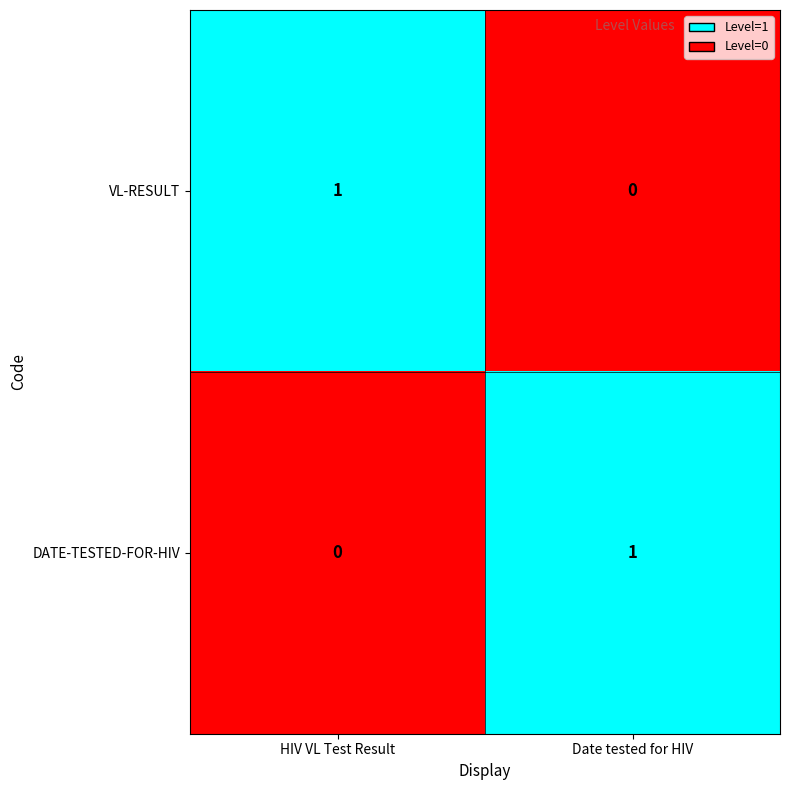

How many values in DATE-TESTED-FOR-HIV are above zero?

1